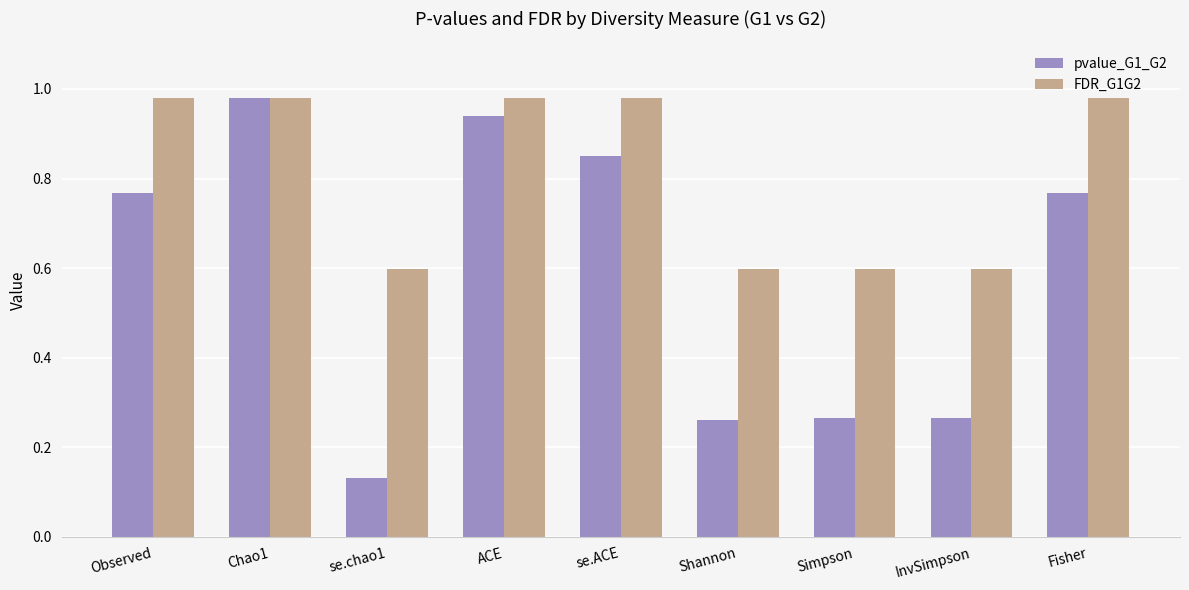

What is the sum of all pvalue_G1_G2 values?

5.2